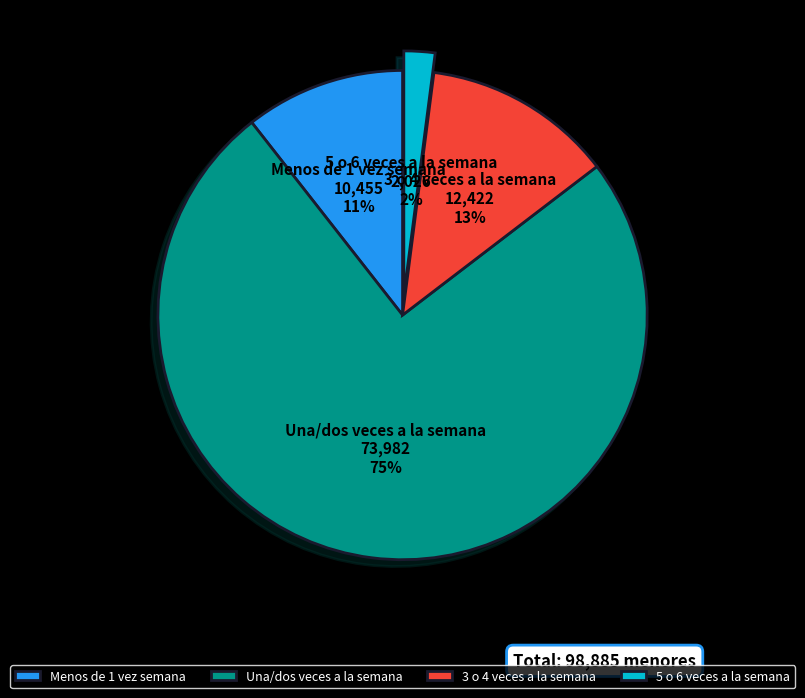

Between Una/dos veces a la semana and 3 o 4 veces a la semana, which is larger?

Una/dos veces a la semana